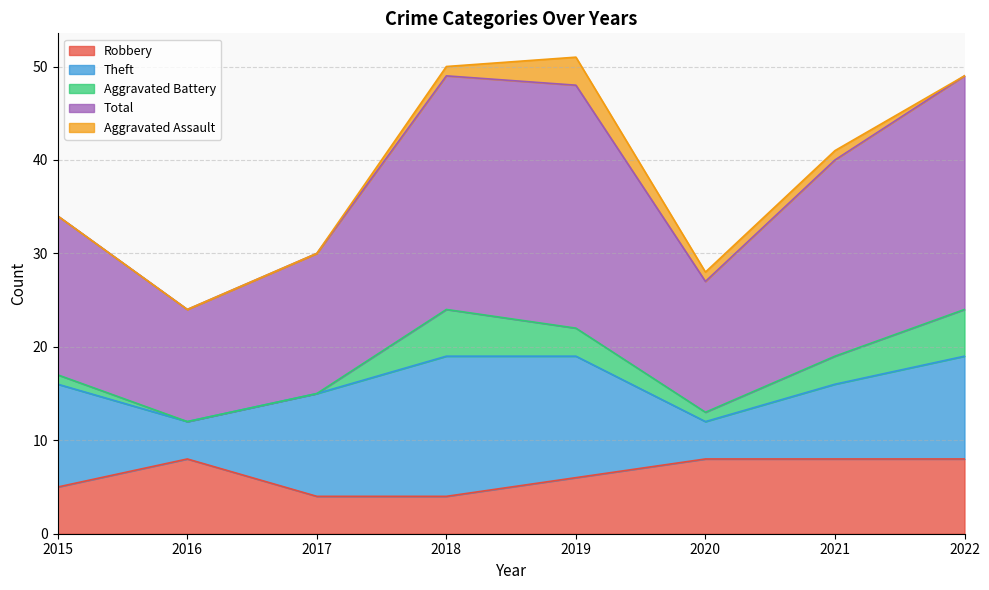

Which has a higher value, 2016 or 2015?

2016